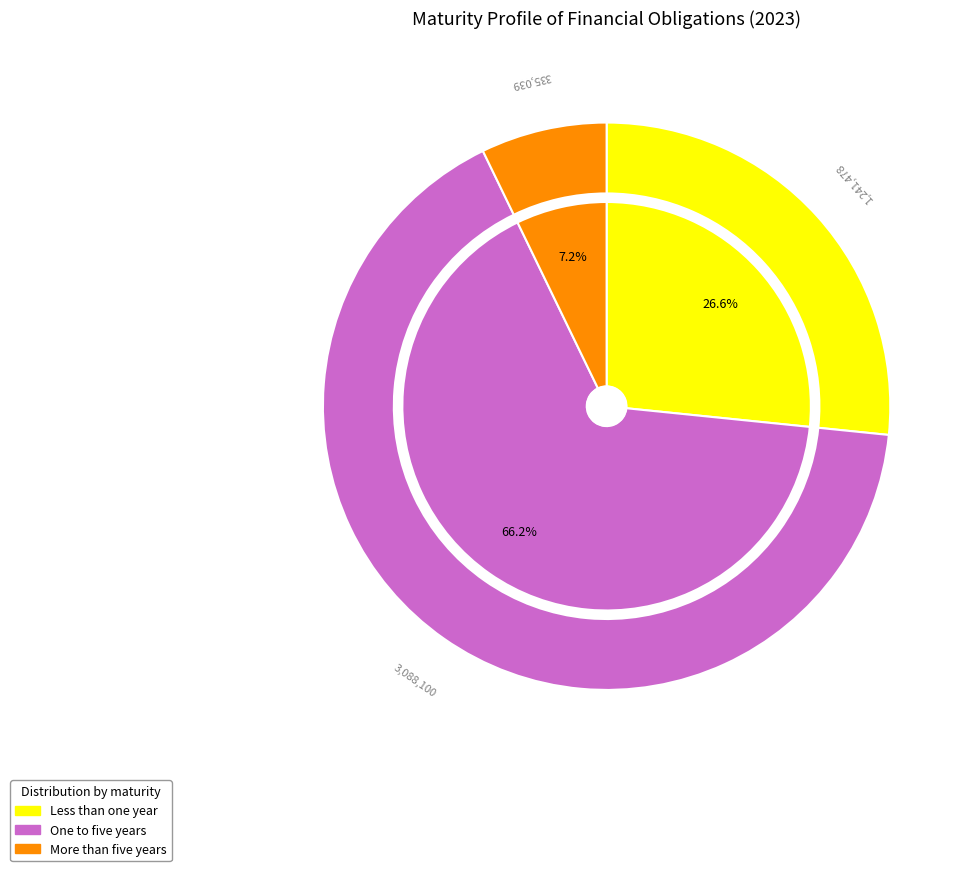

Which category has the biggest portion of the pie?

One to five years